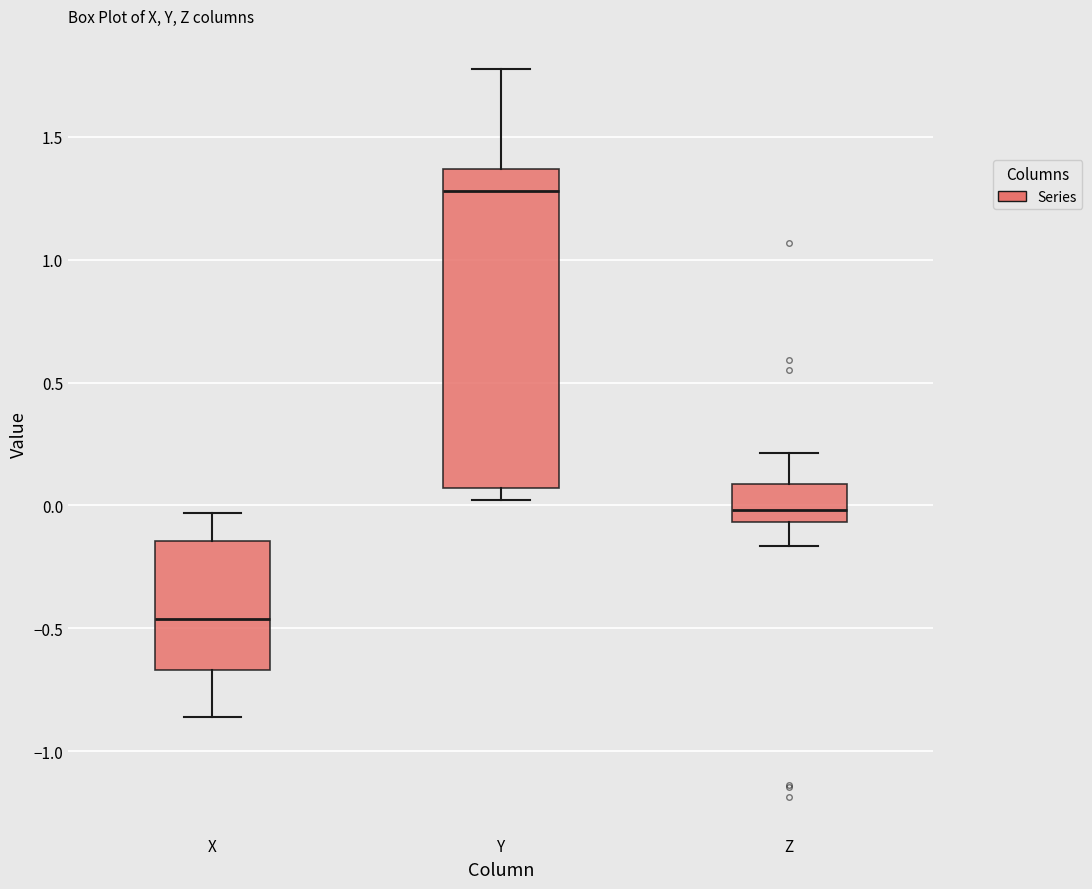

Which box's median line is the highest?

Y